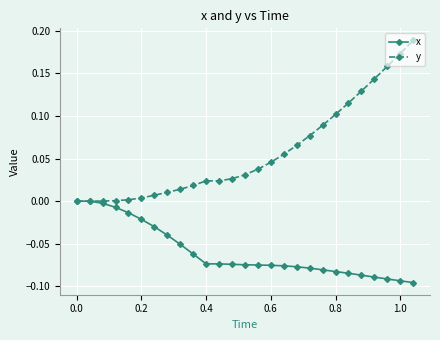

Which series has the largest total across all categories?

y